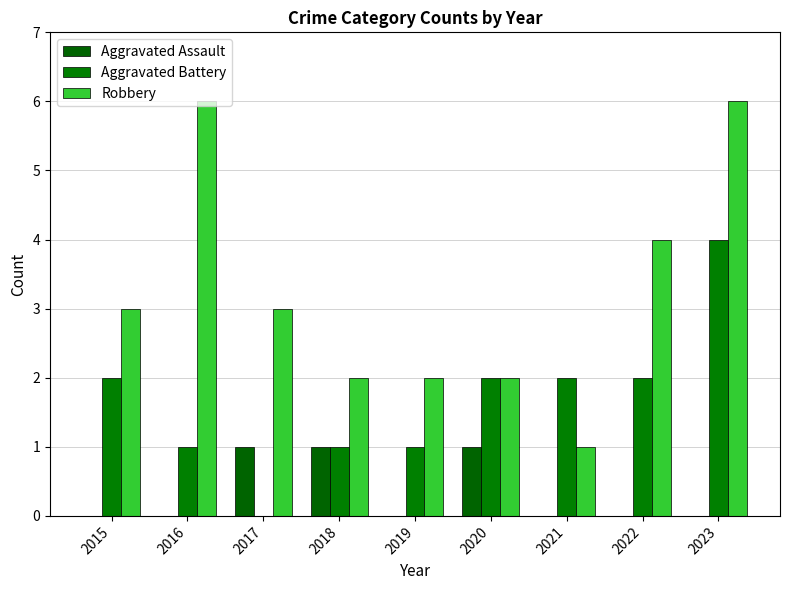

What is the value of the Robbery bar at the 9th from the left?

6